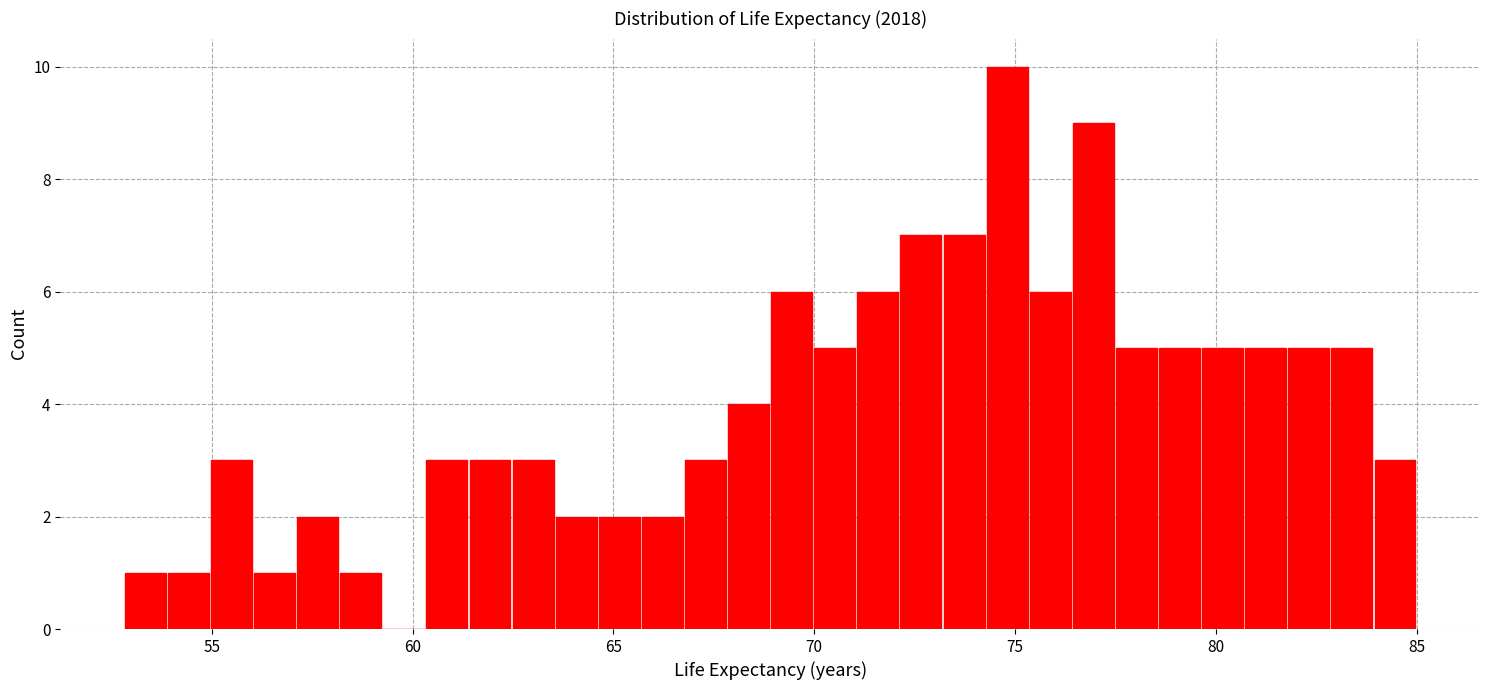

Read against the x-axis, roughly where is the centre of the tallest bar?

75.0